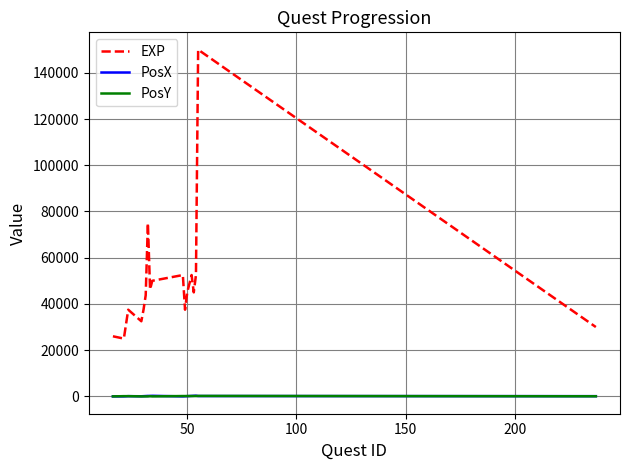

Which series has the largest range (max minus min)?

EXP